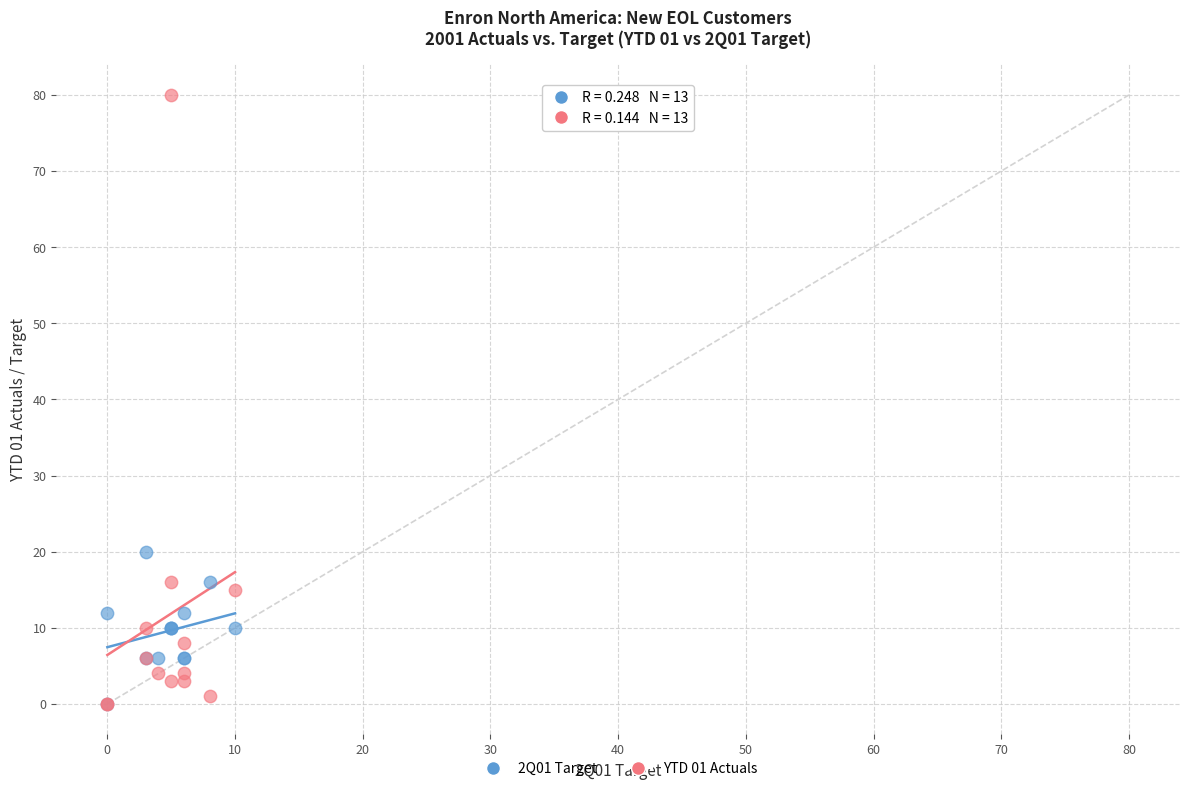

Across all series, what Y value is closest to 40?

20